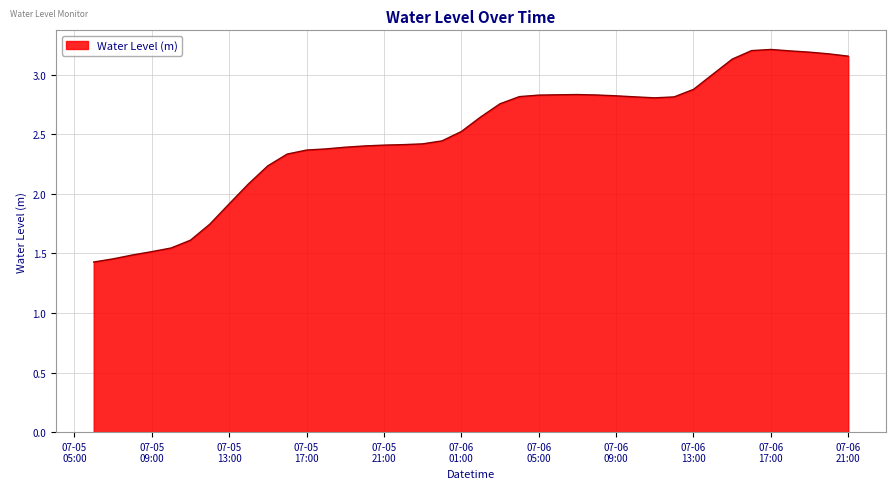

What is the minimum value shown in the chart?

1.4